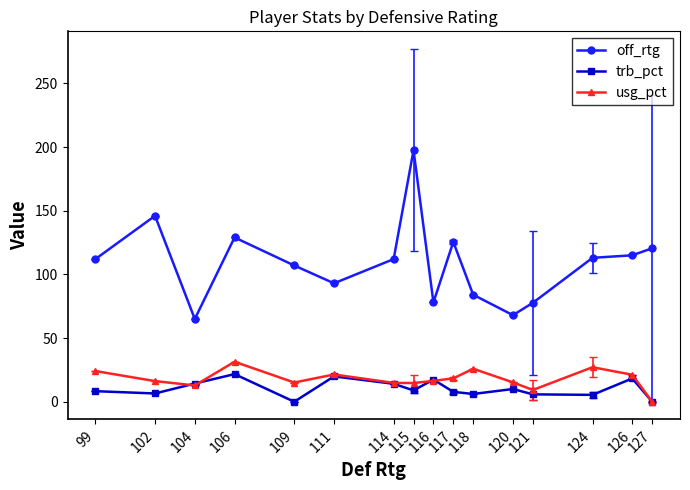

What is the spread (max minus min) of values at 118?

77.9